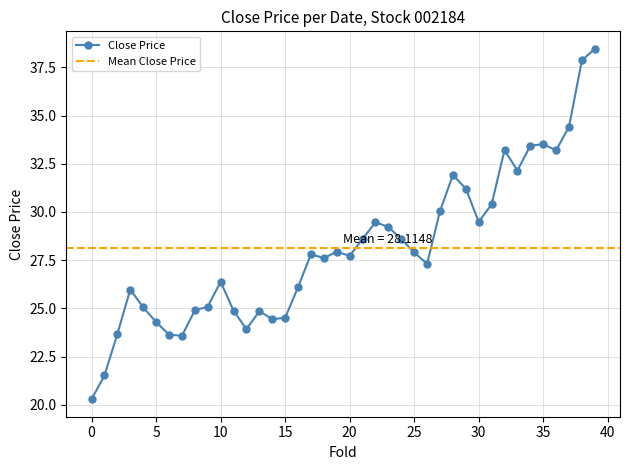

What position from the left is 2015-03-20?

37